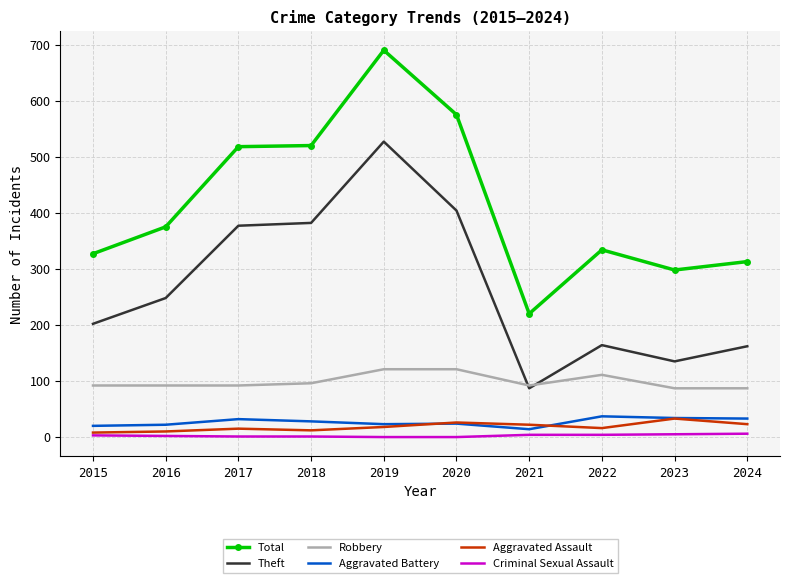

What value does the Aggravated Battery series have at 2021?

14